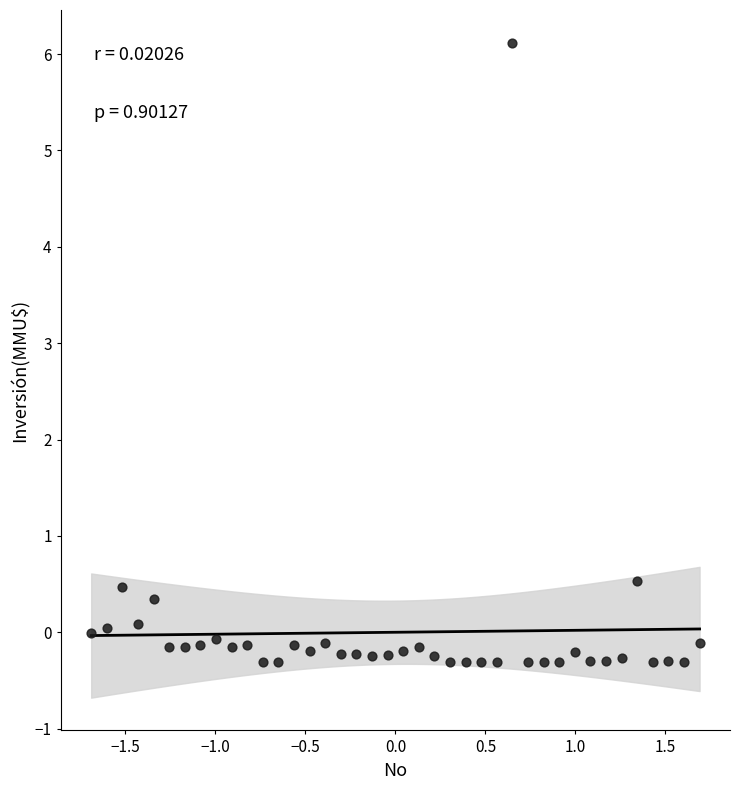

What is the range of X values (max minus min)?

3.4